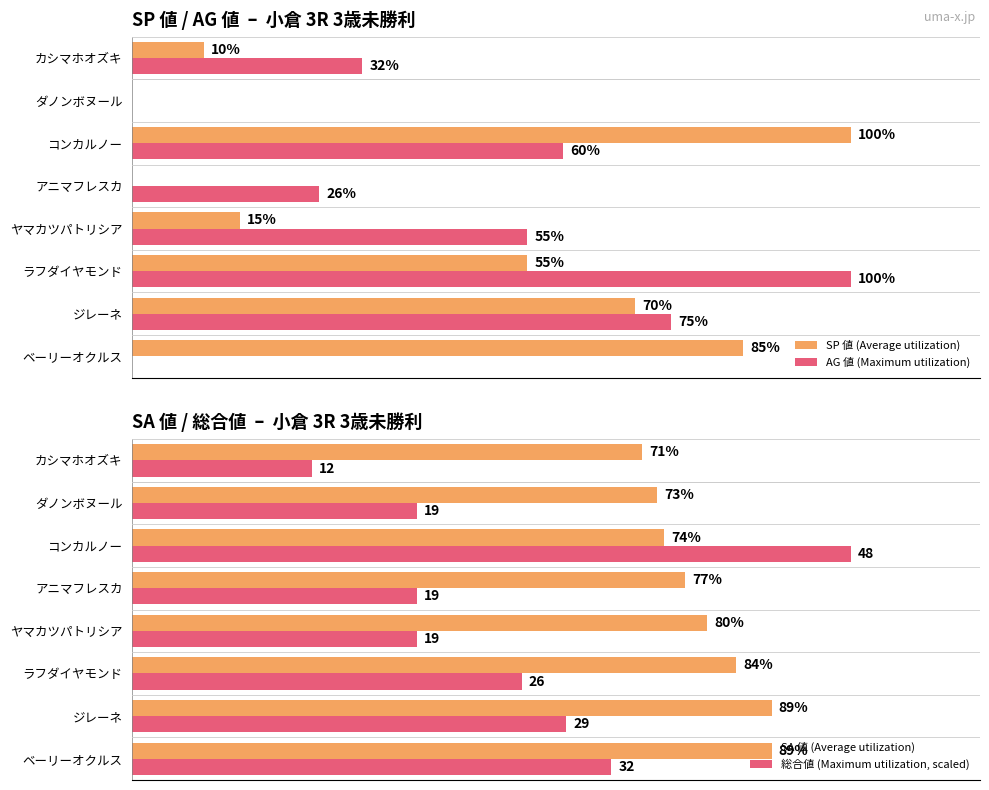

Which category has the highest value in the AG 値 (Maximum utilization) series?

ラフダイヤモンド